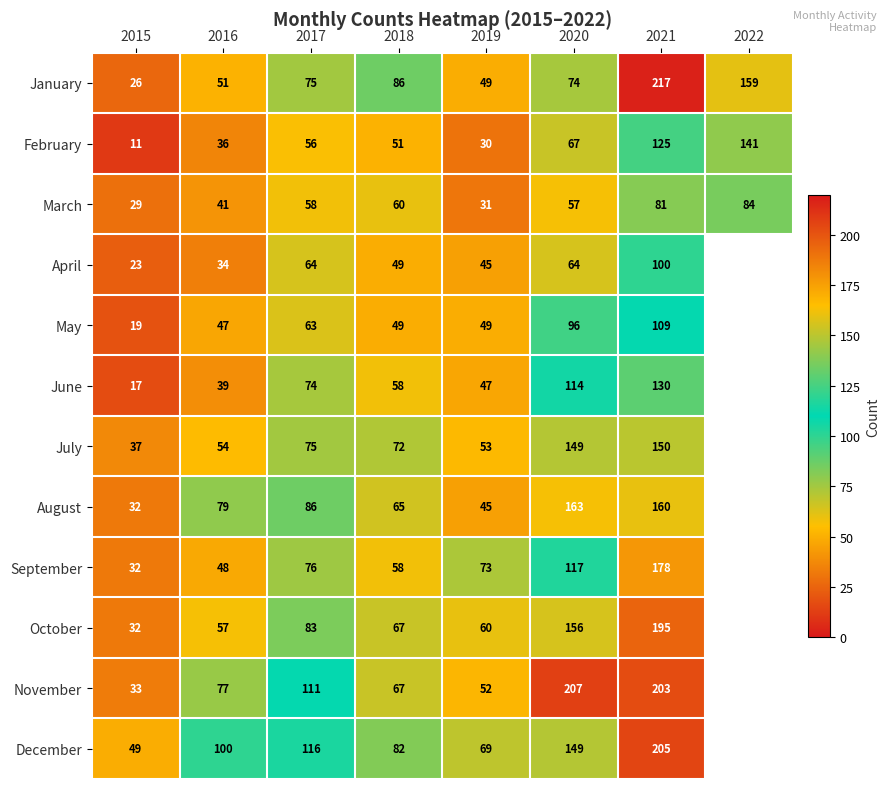

How many data points does each series have?

8